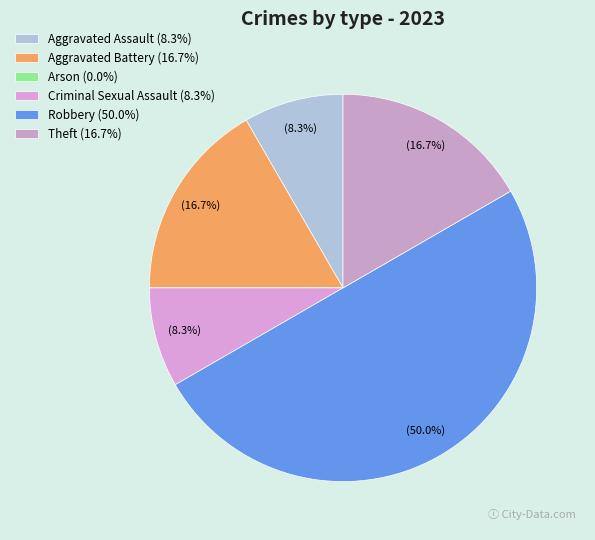

Is it true that Criminal Sexual Assault is 2% of the pie?

False